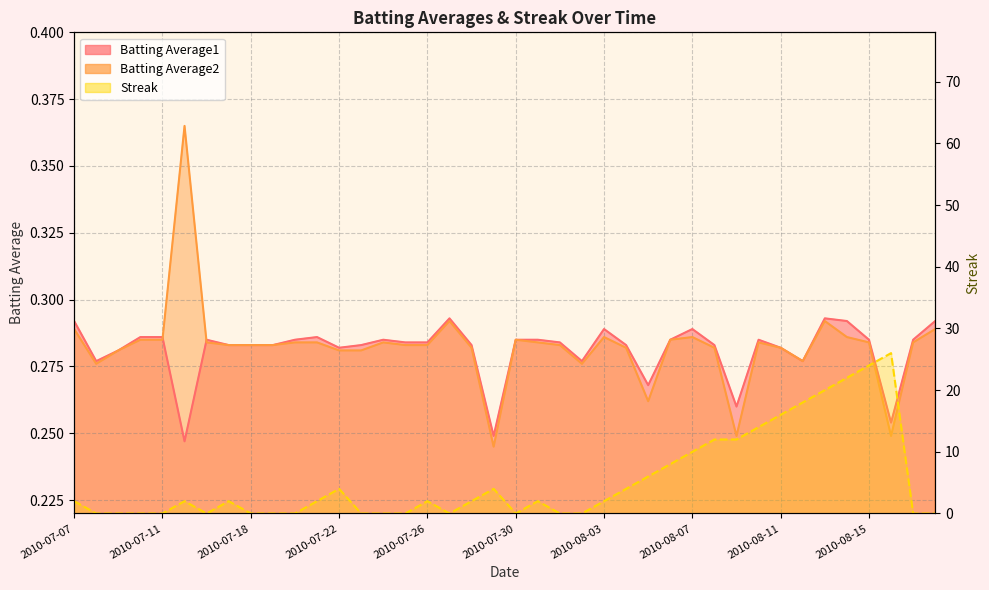

Reading right to left, transcribe all the data shown in this chart.

Batting Average1: 2010-08-18=0.3	2010-08-17=0.3	2010-08-16=0.3	2010-08-15=0.3	2010-08-14=0.3	2010-08-13=0.3	2010-08-12=0.3	2010-08-11=0.3	2010-08-10=0.3	2010-08-09=0.3	2010-08-08=0.3	2010-08-07=0.3	2010-08-06=0.3	2010-08-05=0.3	2010-08-04=0.3	2010-08-03=0.3	2010-08-02=0.3	2010-08-01=0.3	2010-07-31=0.3	2010-07-30=0.3	2010-07-29=0.2	2010-07-28=0.3	2010-07-27=0.3	2010-07-26=0.3	2010-07-25=0.3	2010-07-24=0.3	2010-07-23=0.3	2010-07-22=0.3	2010-07-21=0.3	2010-07-20=0.3	2010-07-19=0.3	2010-07-18=0.3	2010-07-17=0.3	2010-07-16=0.3	2010-07-15=0.2	2010-07-11=0.3	2010-07-10=0.3	2010-07-09=0.3	2010-07-08=0.3	2010-07-07=0.3
Batting Average2: 2010-08-18=0.3	2010-08-17=0.3	2010-08-16=0.2	2010-08-15=0.3	2010-08-14=0.3	2010-08-13=0.3	2010-08-12=0.3	2010-08-11=0.3	2010-08-10=0.3	2010-08-09=0.2	2010-08-08=0.3	2010-08-07=0.3	2010-08-06=0.3	2010-08-05=0.3	2010-08-04=0.3	2010-08-03=0.3	2010-08-02=0.3	2010-08-01=0.3	2010-07-31=0.3	2010-07-30=0.3	2010-07-29=0.2	2010-07-28=0.3	2010-07-27=0.3	2010-07-26=0.3	2010-07-25=0.3	2010-07-24=0.3	2010-07-23=0.3	2010-07-22=0.3	2010-07-21=0.3	2010-07-20=0.3	2010-07-19=0.3	2010-07-18=0.3	2010-07-17=0.3	2010-07-16=0.3	2010-07-15=0.4	2010-07-11=0.3	2010-07-10=0.3	2010-07-09=0.3	2010-07-08=0.3	2010-07-07=0.3
Streak: 2010-08-18=0.0	2010-08-17=0.0	2010-08-16=26.0	2010-08-15=24.0	2010-08-14=22.0	2010-08-13=20.0	2010-08-12=18.0	2010-08-11=16.0	2010-08-10=14.0	2010-08-09=12.0	2010-08-08=12.0	2010-08-07=10.0	2010-08-06=8.0	2010-08-05=6.0	2010-08-04=4.0	2010-08-03=2.0	2010-08-02=0.0	2010-08-01=0.0	2010-07-31=2.0	2010-07-30=0.0	2010-07-29=4.0	2010-07-28=2.0	2010-07-27=0.0	2010-07-26=2.0	2010-07-25=0.0	2010-07-24=0.0	2010-07-23=0.0	2010-07-22=4.0	2010-07-21=2.0	2010-07-20=0.0	2010-07-19=0.0	2010-07-18=0.0	2010-07-17=2.0	2010-07-16=0.0	2010-07-15=2.0	2010-07-11=0.0	2010-07-10=0.0	2010-07-09=0.0	2010-07-08=0.0	2010-07-07=2.0